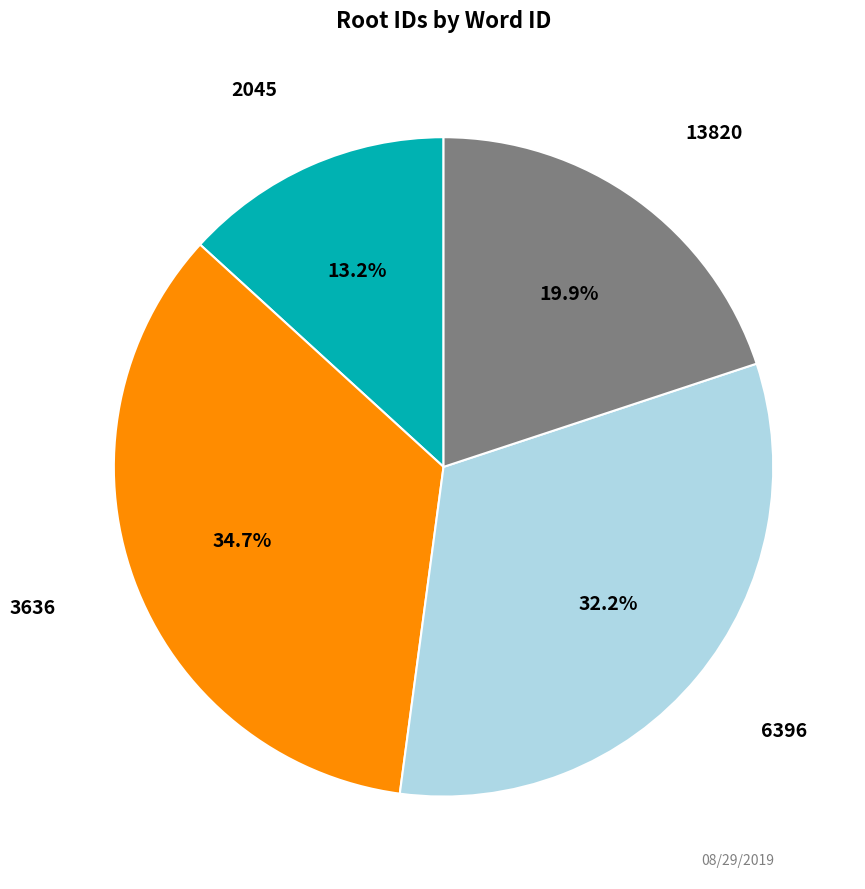

To the nearest percent, what portion does 3636 represent?

35%